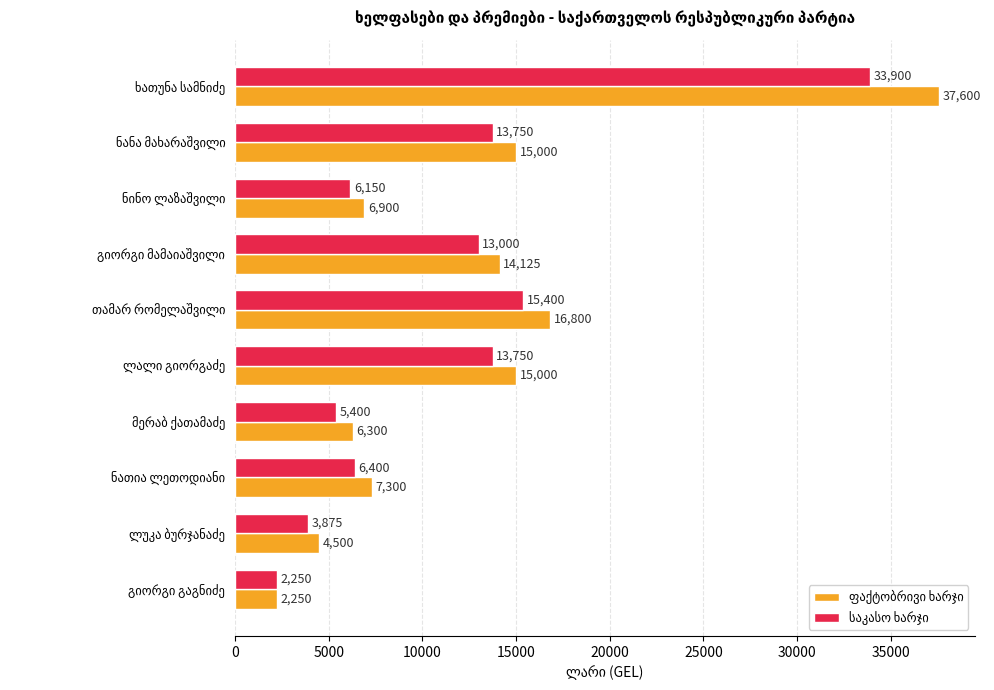

At how many categories does at least one series exceed 5373?

8